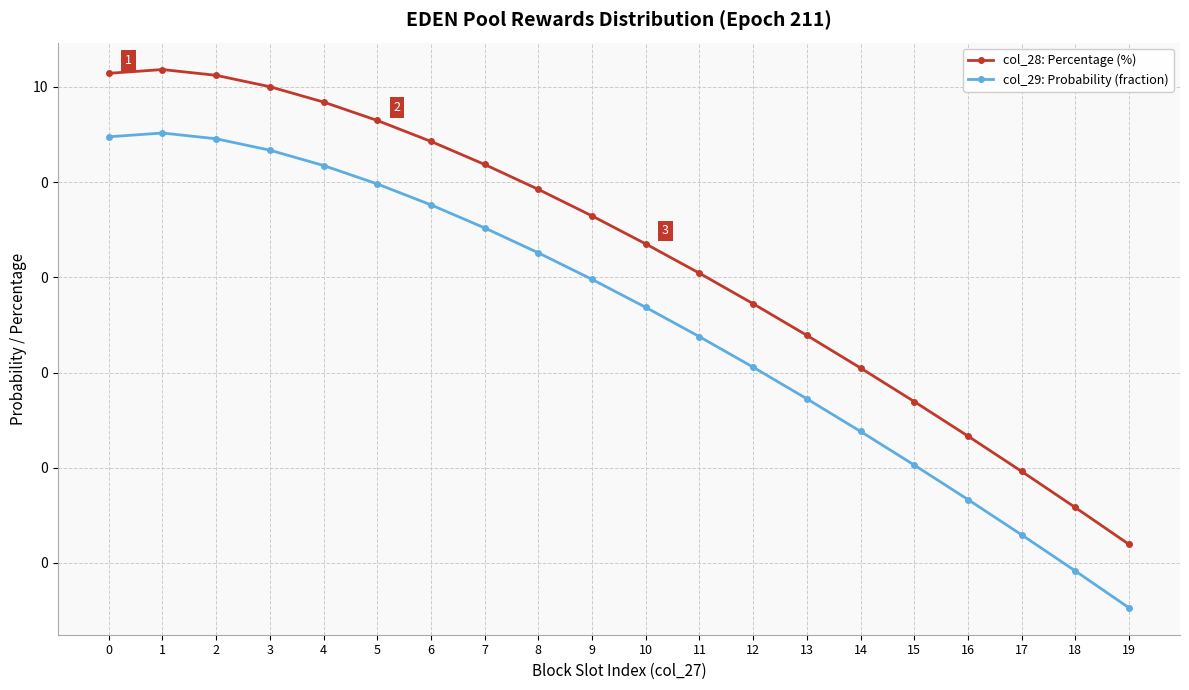

True or false: col_28: Percentage (%) and col_29: Probability (fraction) intersect in this chart.

False